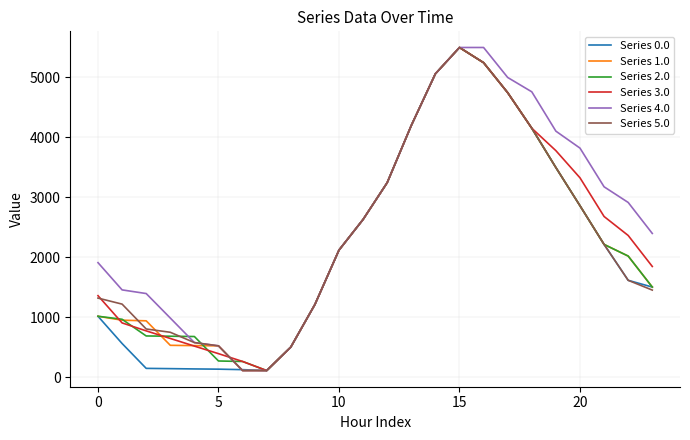

Is this an area chart (filled region under the line)?

No